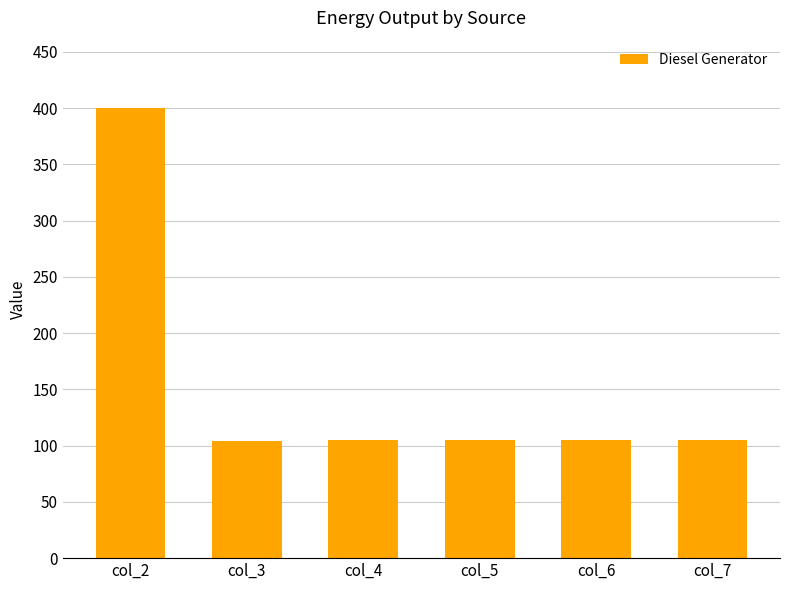

Approximately how many times larger is the value at col_6 compared to col_2?

0.3